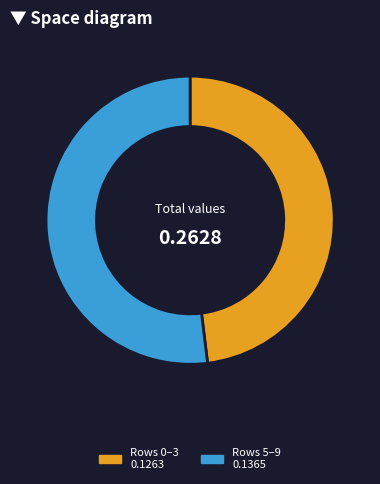

Is there any slice that represents more than half of the pie?

Yes